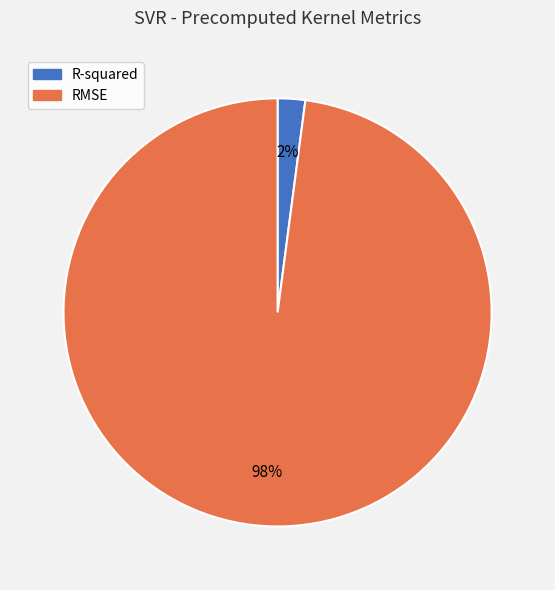

Between RMSE and R-squared, which is larger?

RMSE